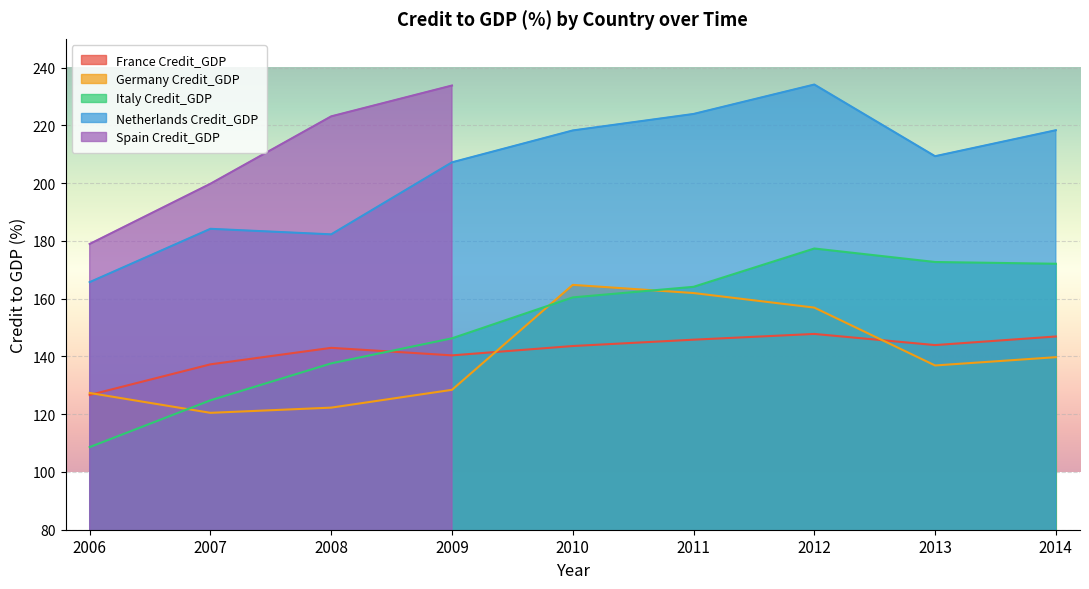

What is the value of the Netherlands Credit_GDP point at the 5th from the left?

218.3